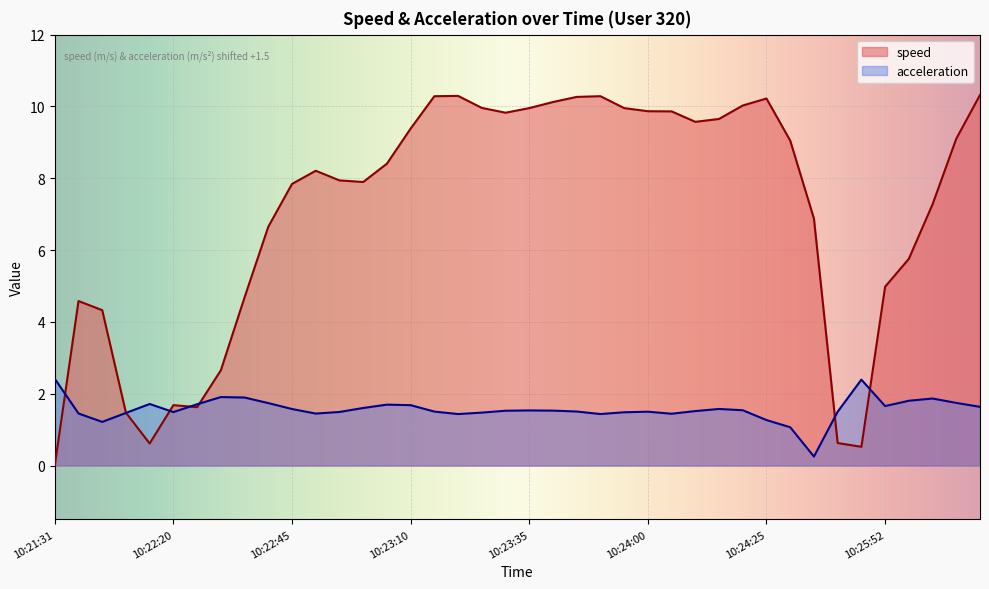

True or false: acceleration has more than 2 interior local peaks.

True